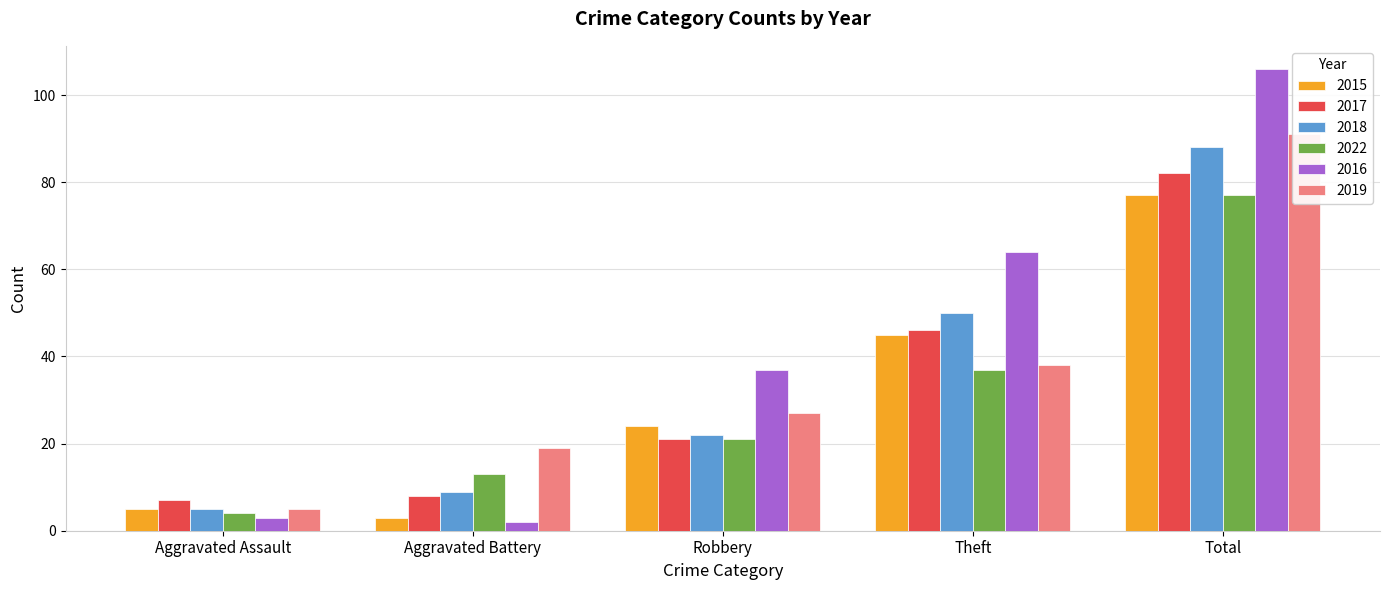

Which category has the highest value across all series?

Total